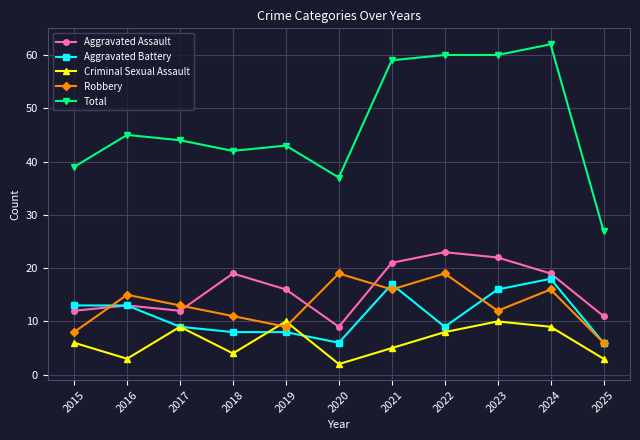

Reading right to left, what are all the values shown in this chart?

Aggravated Assault: 2025=11	2024=19	2023=22	2022=23	2021=21	2020=9	2019=16	2018=19	2017=12	2016=13	2015=12
Aggravated Battery: 2025=6	2024=18	2023=16	2022=9	2021=17	2020=6	2019=8	2018=8	2017=9	2016=13	2015=13
Criminal Sexual Assault: 2025=3	2024=9	2023=10	2022=8	2021=5	2020=2	2019=10	2018=4	2017=9	2016=3	2015=6
Robbery: 2025=6	2024=16	2023=12	2022=19	2021=16	2020=19	2019=9	2018=11	2017=13	2016=15	2015=8
Total: 2025=27	2024=62	2023=60	2022=60	2021=59	2020=37	2019=43	2018=42	2017=44	2016=45	2015=39